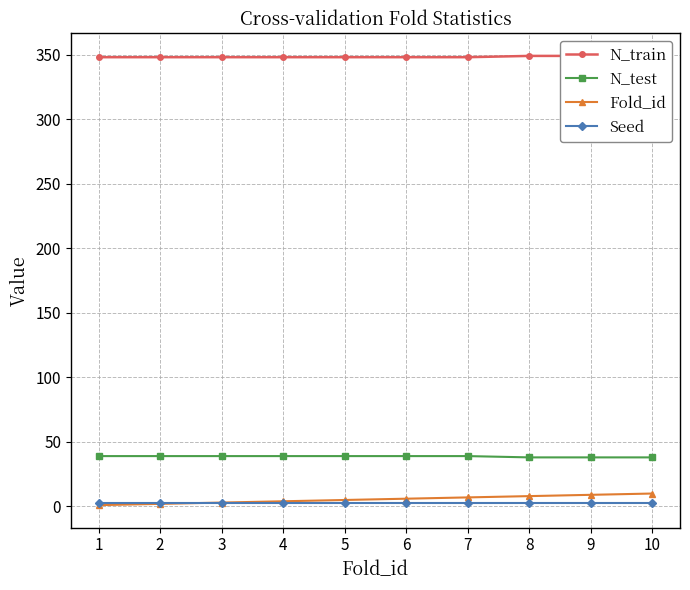

At which category is the sum across all series the highest?

10